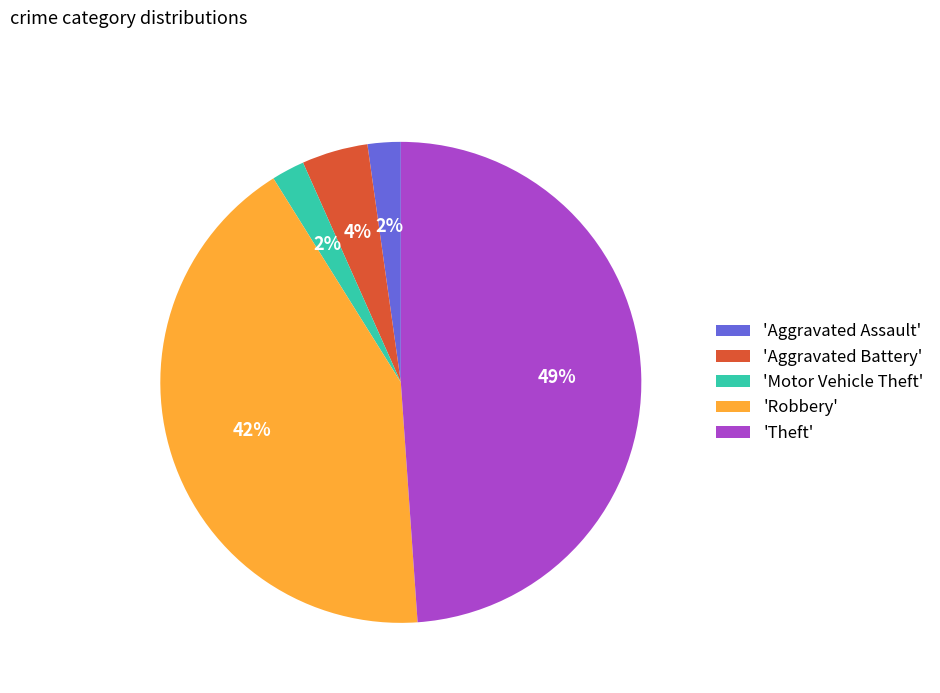

Is it true that 'Robbery' is 32% of the pie?

False